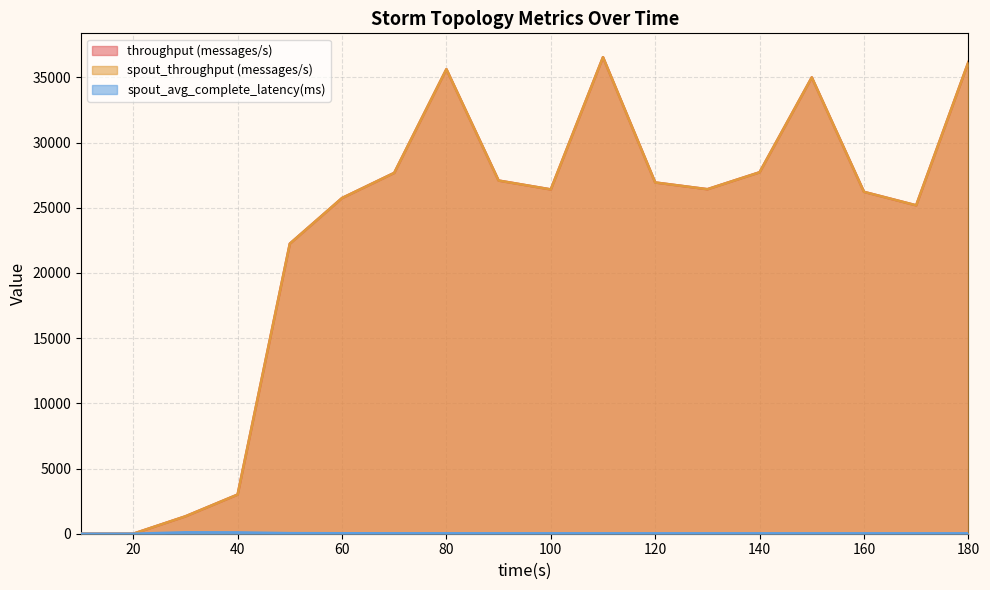

What is the sum of the throughput (messages/s) values at 130 and 150?

61420.0